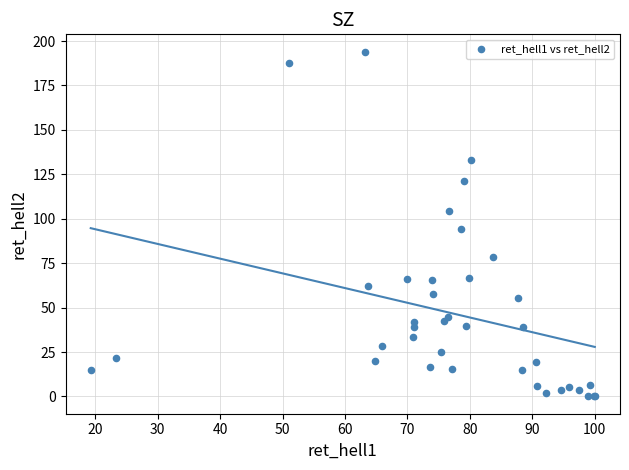

What Y value in the scatter plot is closest to 97?

94.1